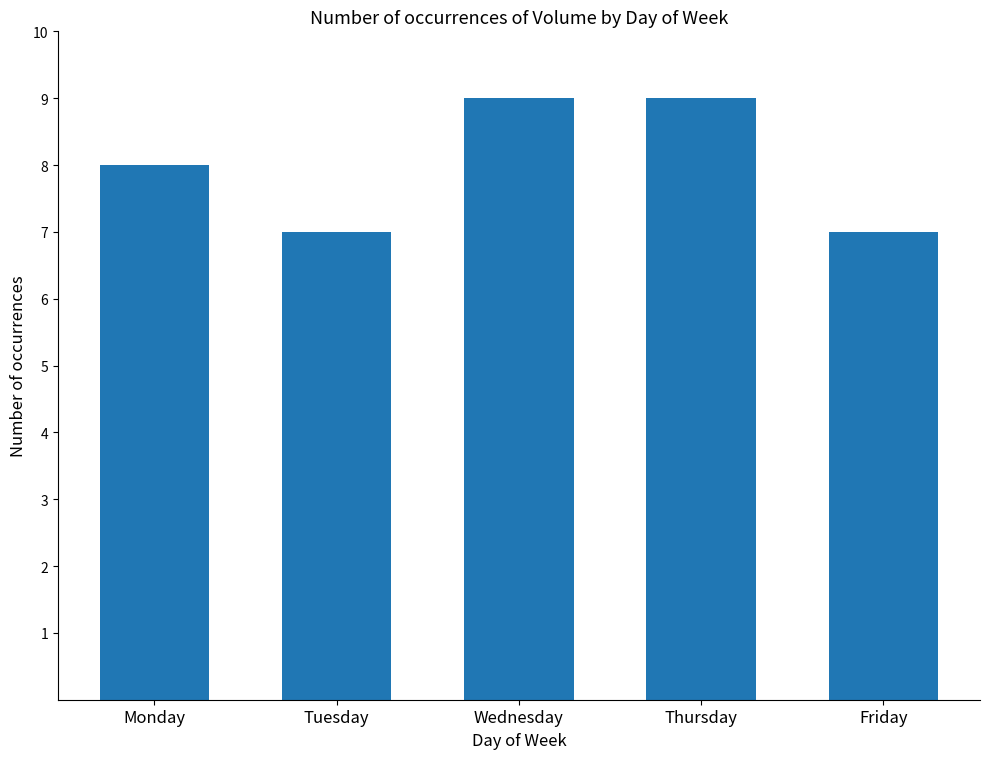

Between Friday and Monday, which is larger?

Monday